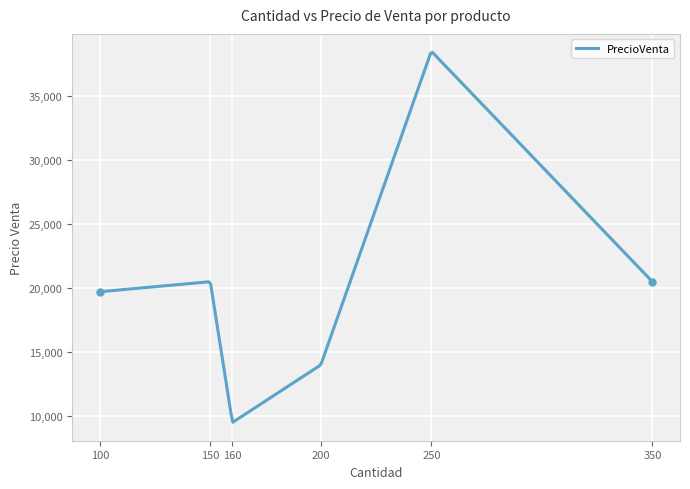

Does the chart display data point markers on the line(s)?

No